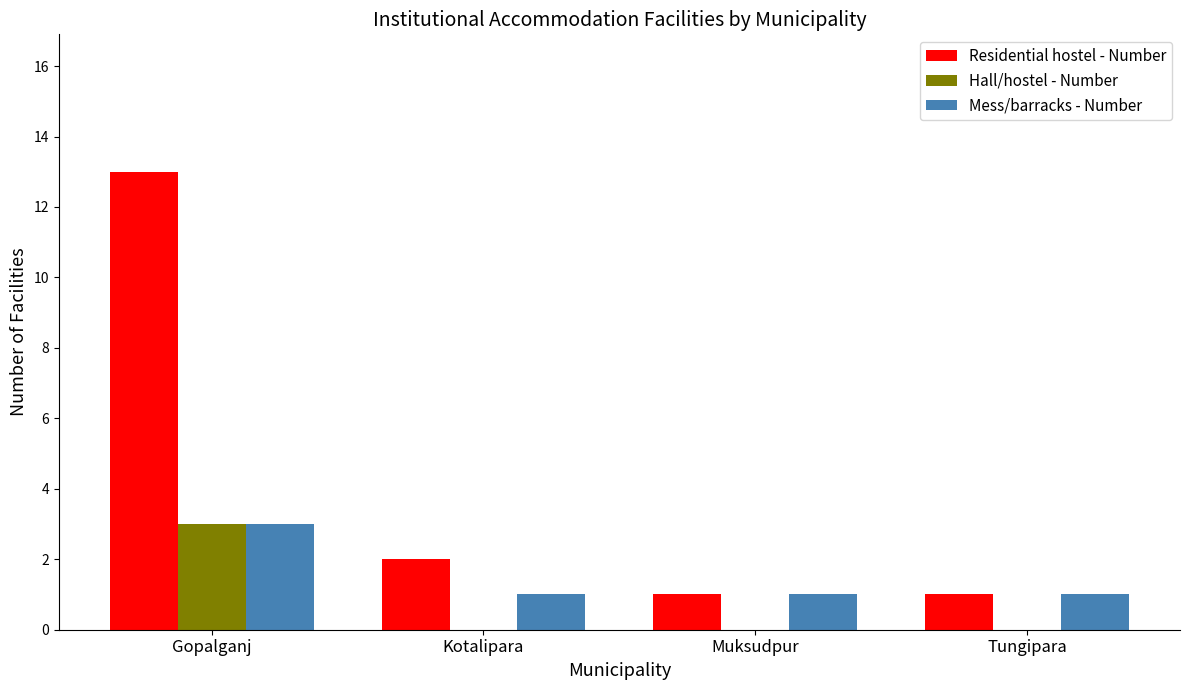

How many distinct data groups are displayed?

3